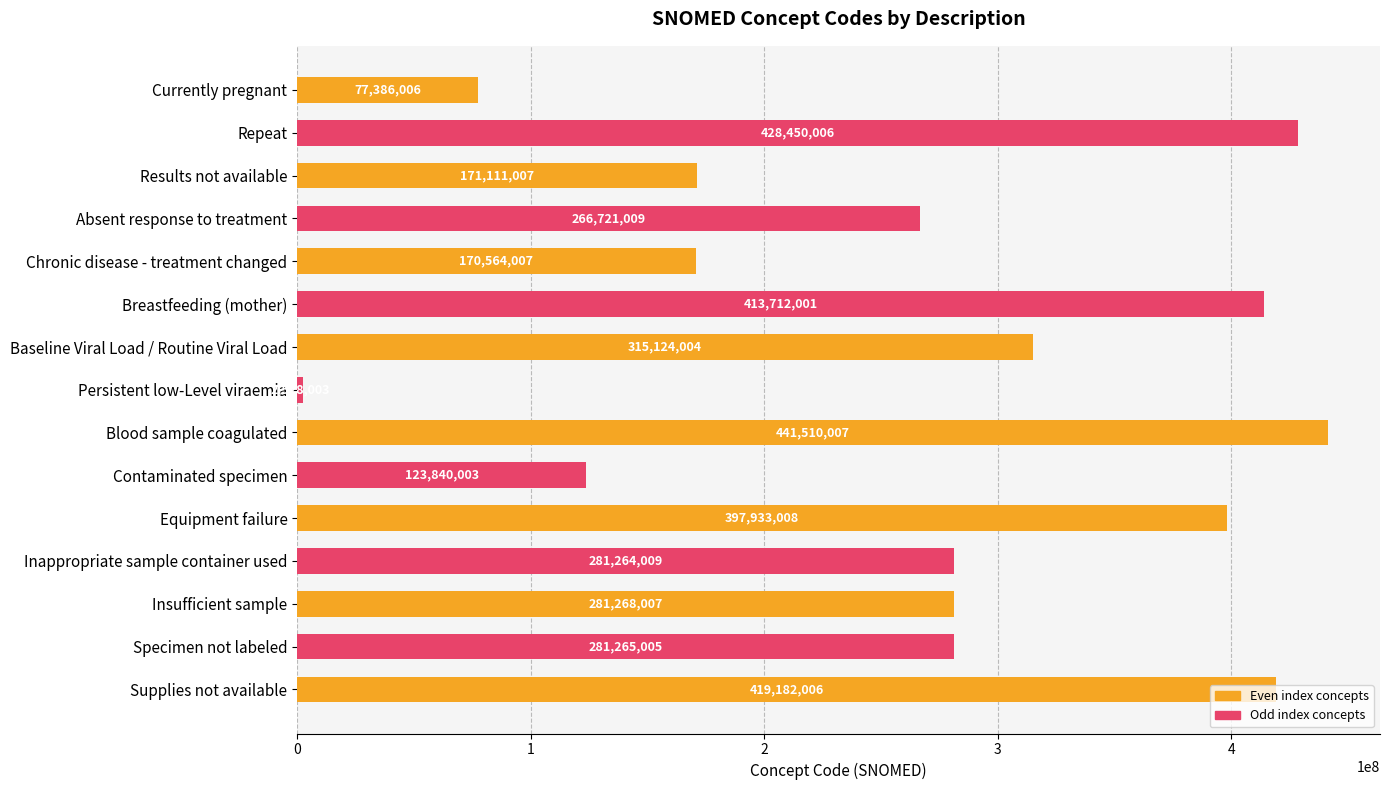

Between Inappropriate sample container used and Specimen not labeled, which is larger?

Specimen not labeled